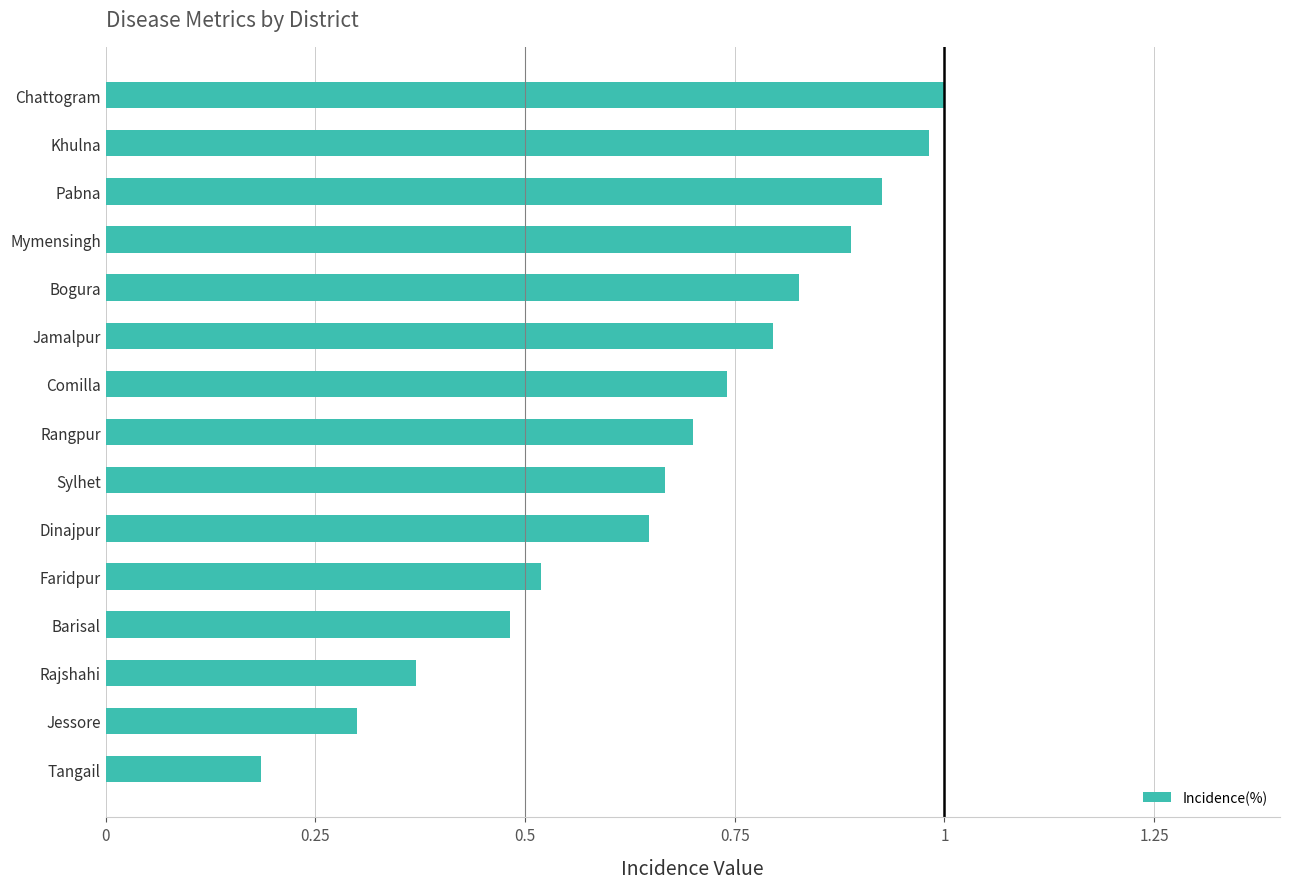

Which category has the highest value across all series?

Chattogram